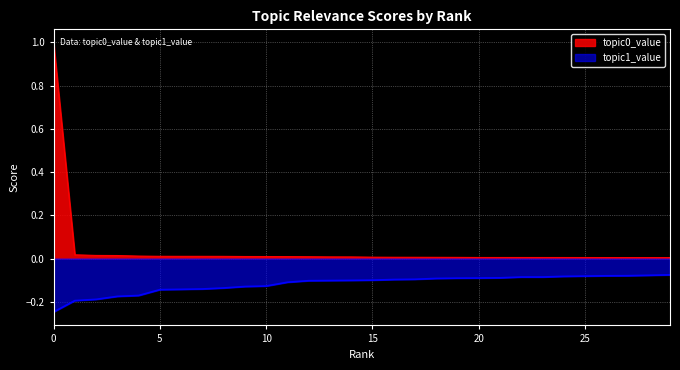

Rank the series by their maximum value, from lowest to highest.

topic1_value, topic0_value